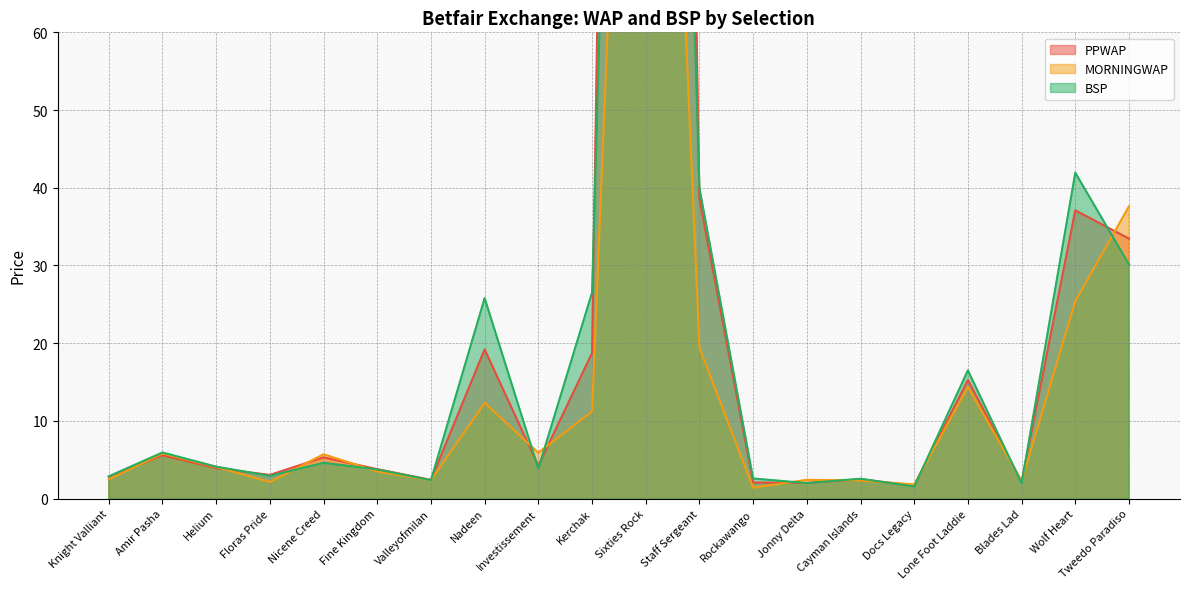

Rank the series by their maximum value, from highest to lowest.

PPWAP, BSP, MORNINGWAP